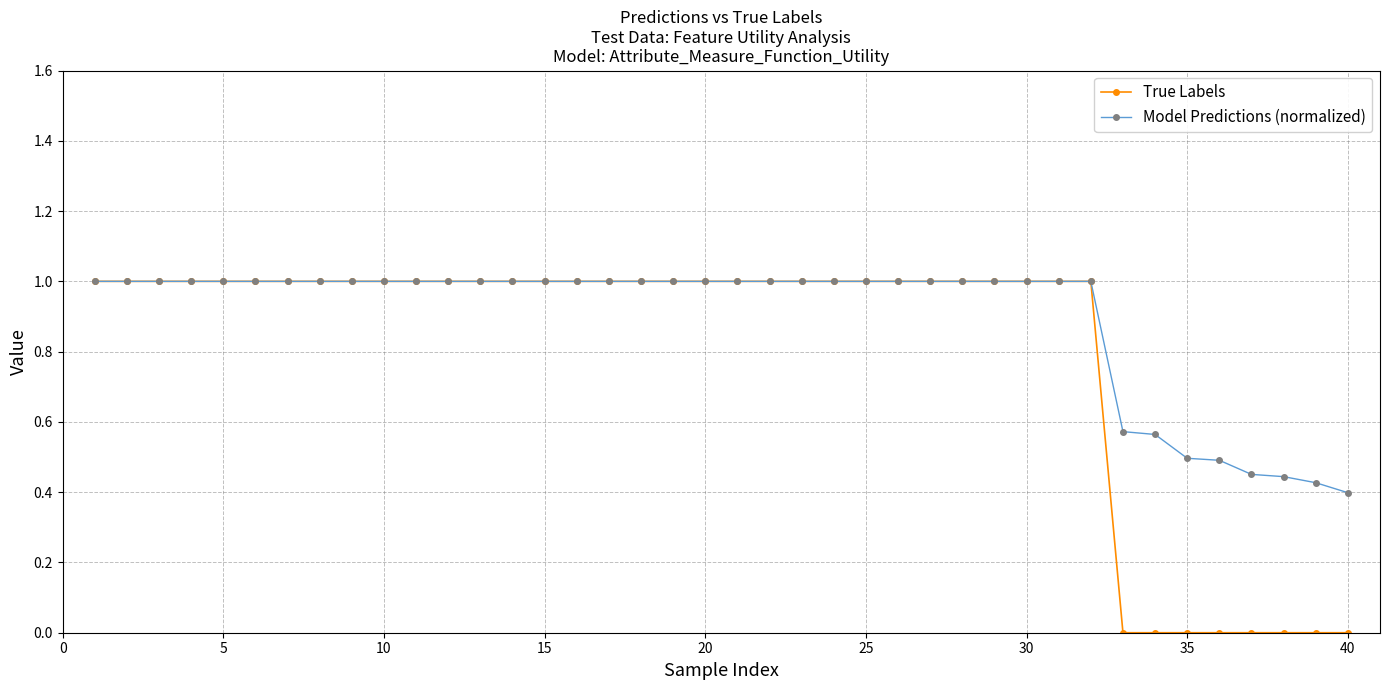

Count the number of categories in the chart.

40